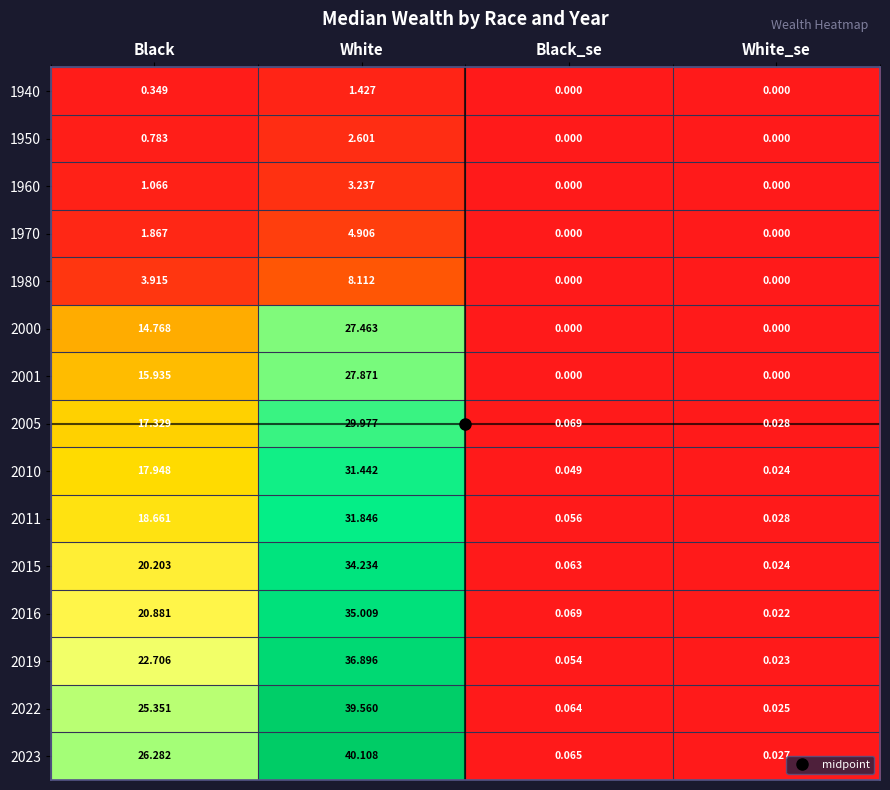

Where does the 1980 series first go above 3?

Black